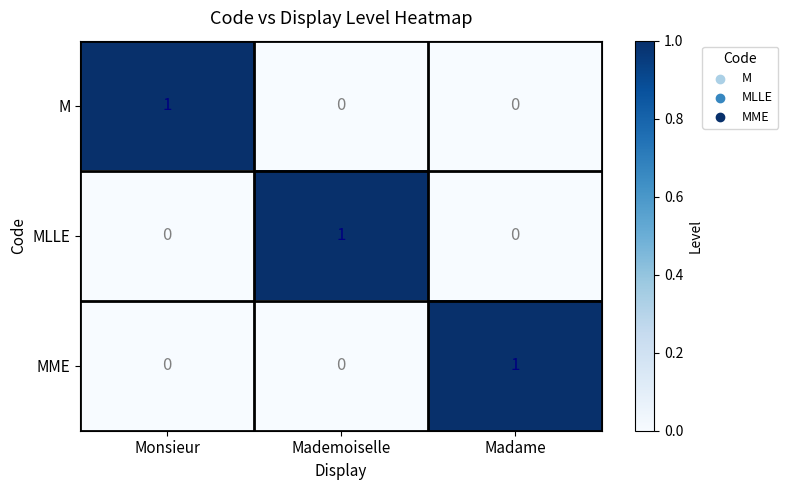

The value of M at Monsieur is 0. True or false?

False